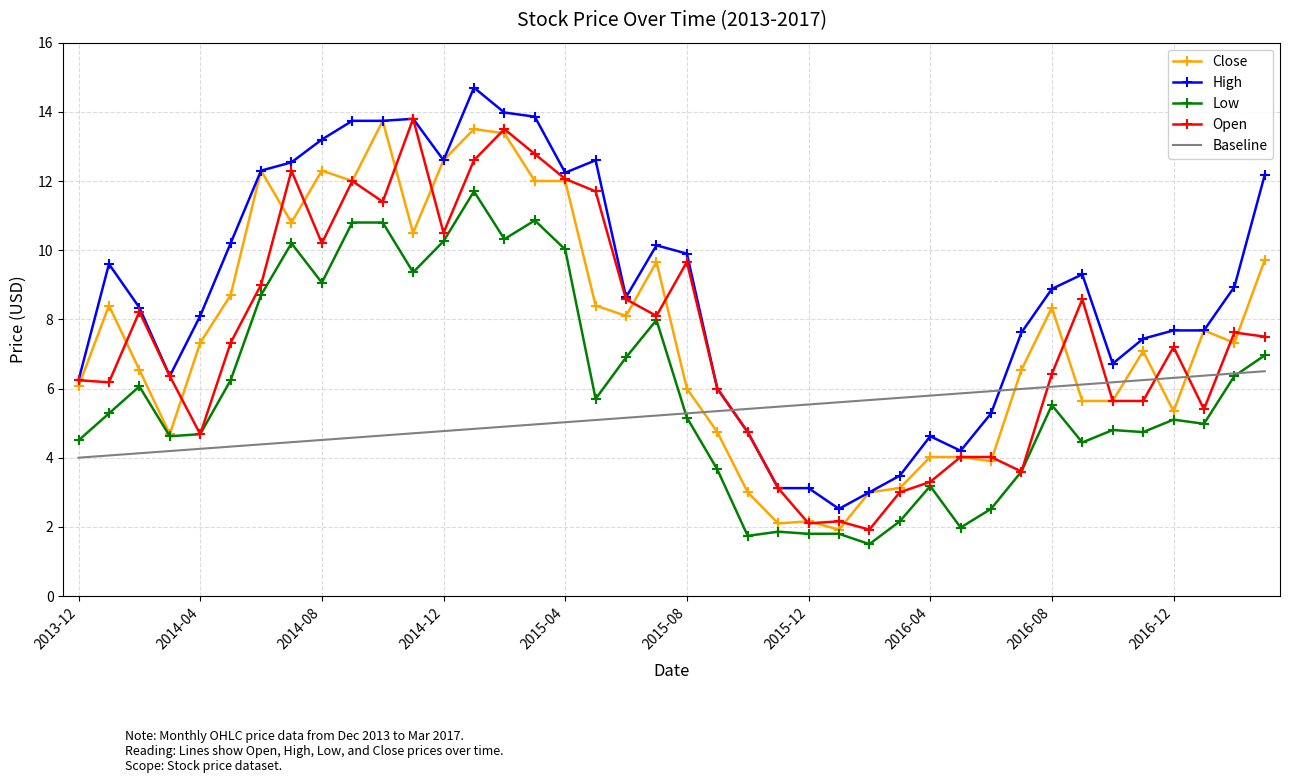

Which series has the largest total across all categories?

High